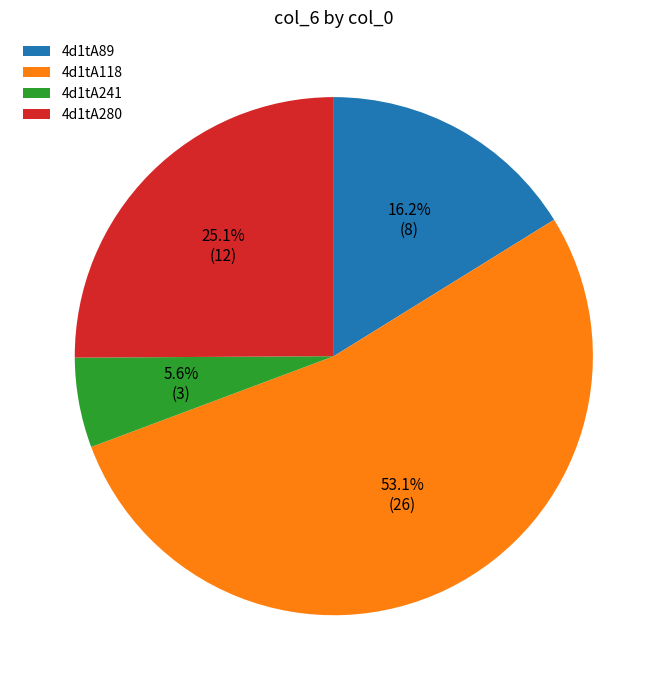

Is there any slice that represents more than half of the pie?

Yes